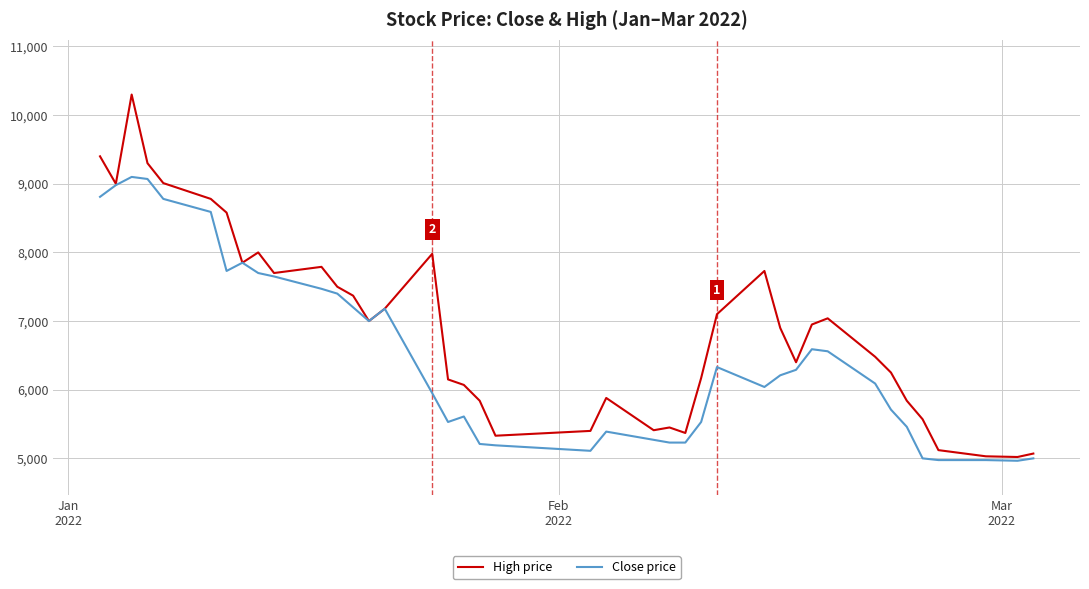

Which series has the largest total across all categories?

High price